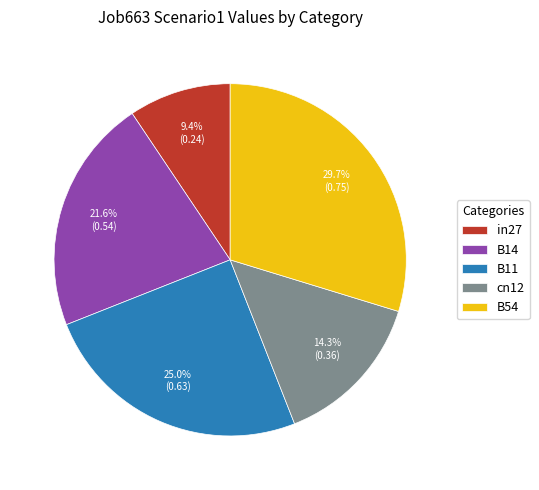

Is it true that B11 is 38% of the pie?

False